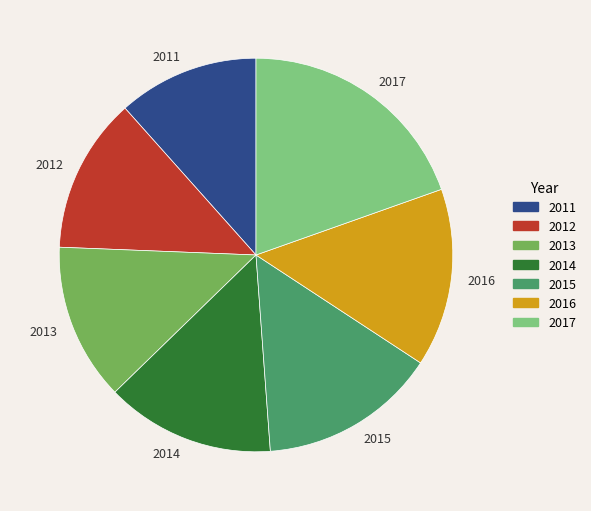

Which slice is the largest?

2017